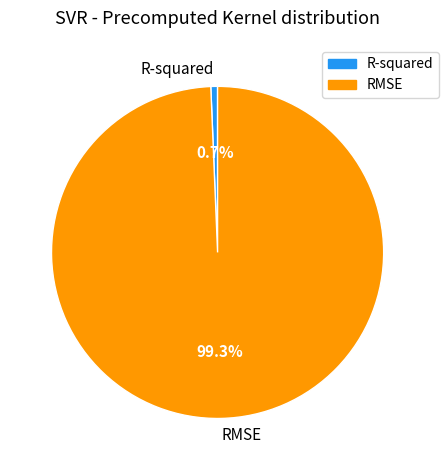

Count the number of slices in the pie.

2